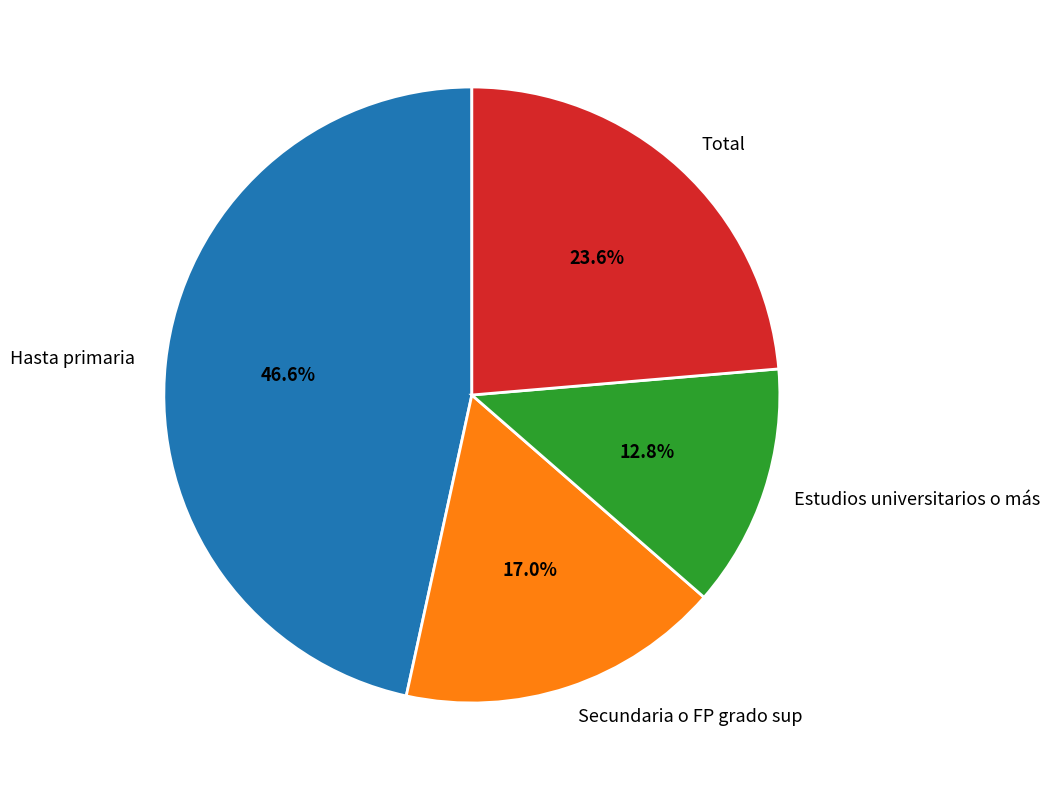

What is the smallest slice in the pie chart?

Estudios universitarios o más